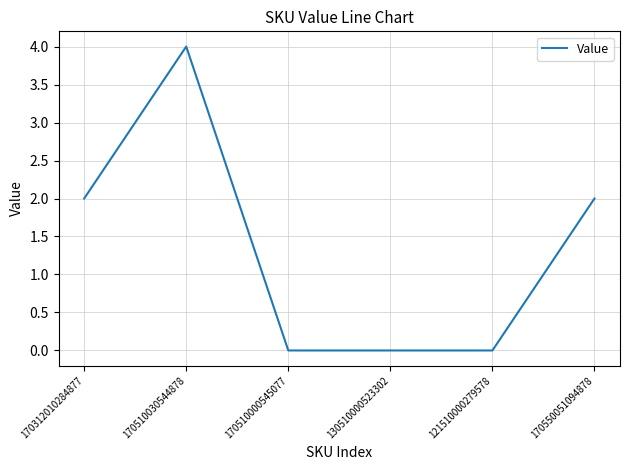

Count the number of data series in this chart.

1